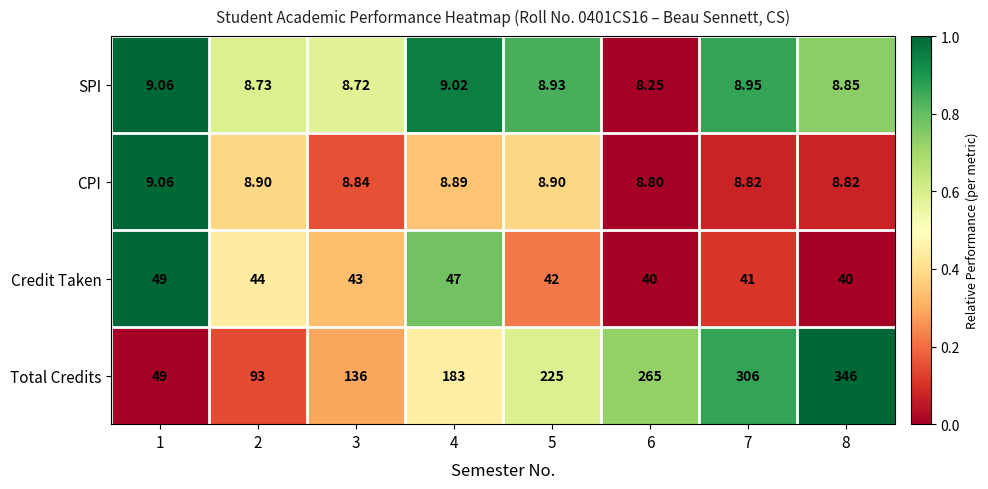

Which series has the largest total across all categories?

Total Credits